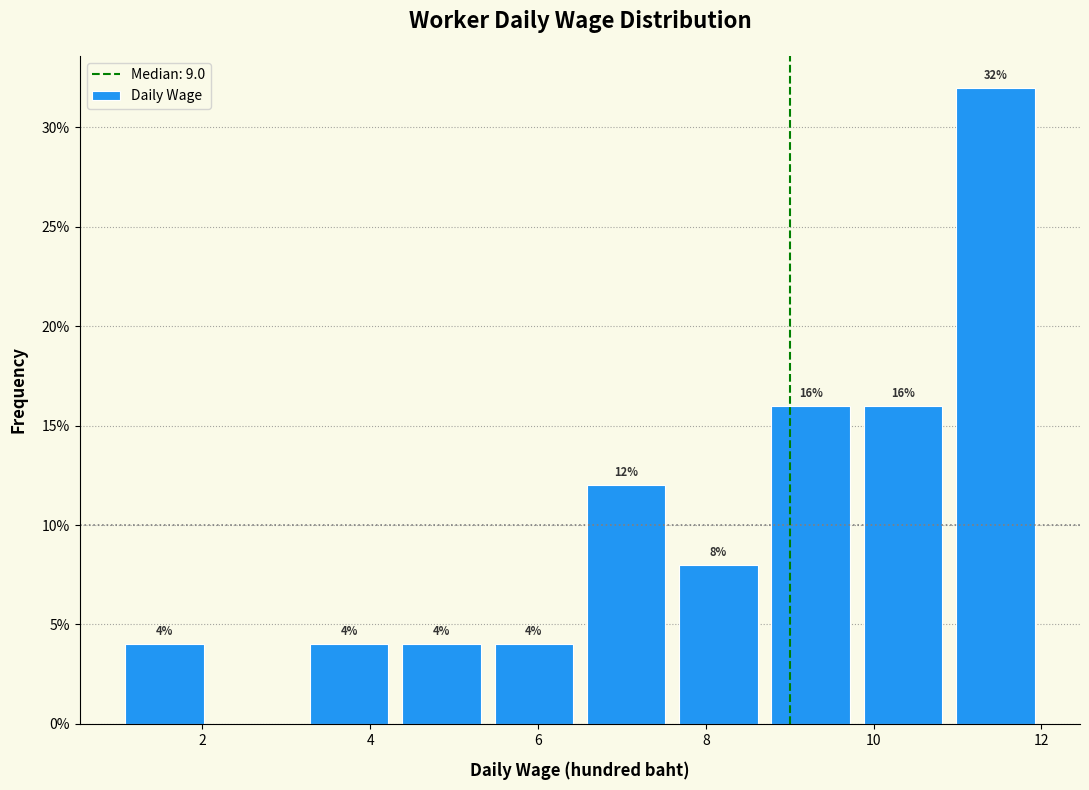

Which range on the x-axis has the tallest bar?

10.9 to 12.0